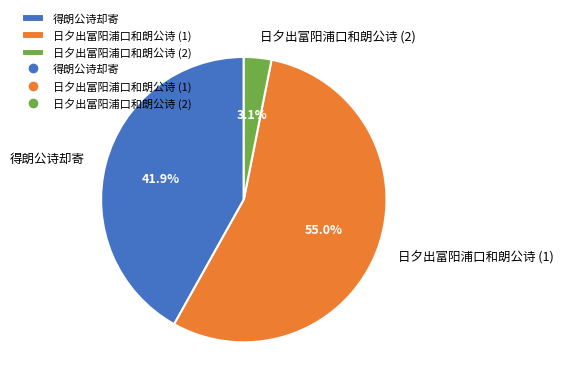

Between 得朗公诗却寄 and 日夕出富阳浦口和朗公诗 (1), which is larger?

日夕出富阳浦口和朗公诗 (1)